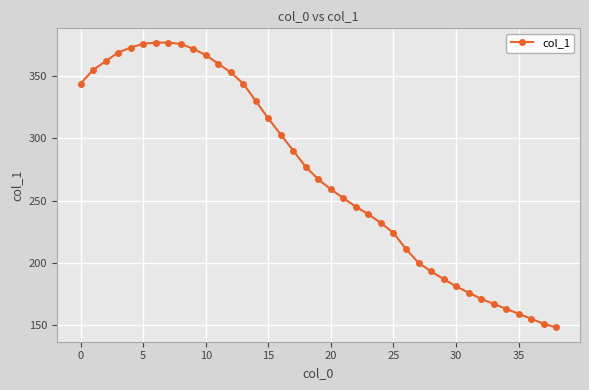

What is the minimum value shown in the chart?

148